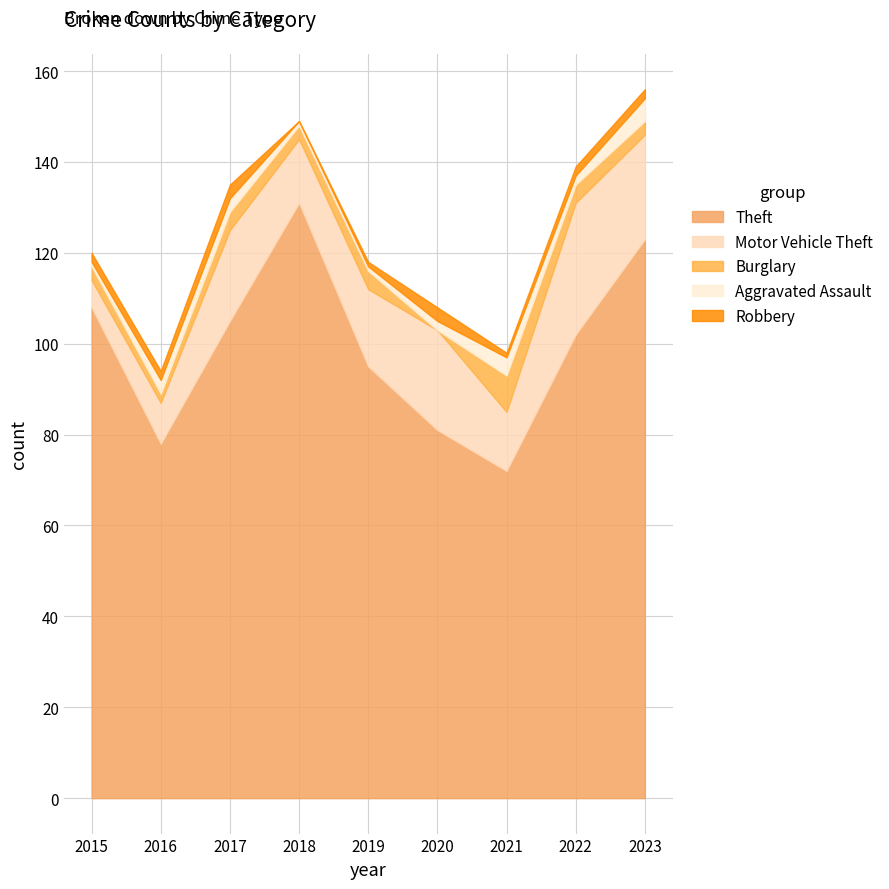

Which category has the lowest value in the Theft series?

2021